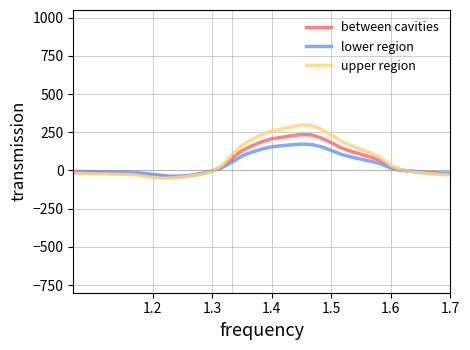

Which series has the widest spread of values?

upper region